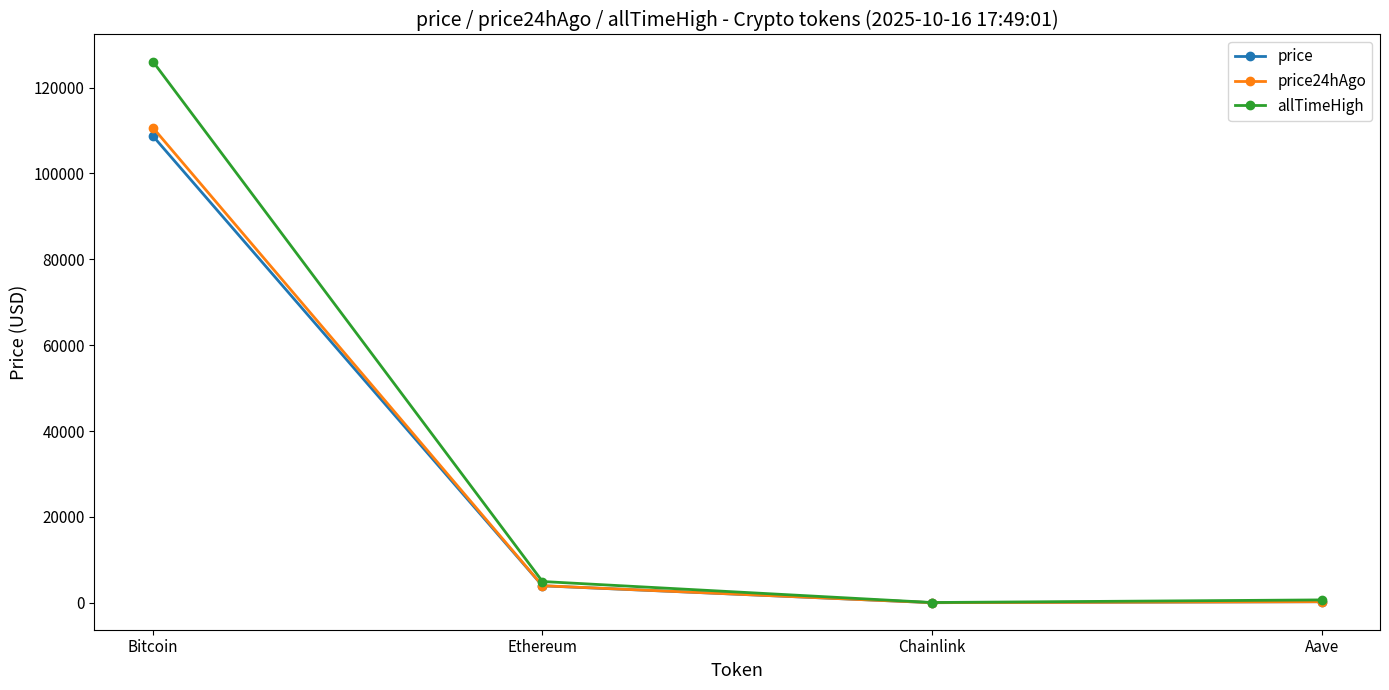

What is the label of the 2nd point from the right?

Chainlink